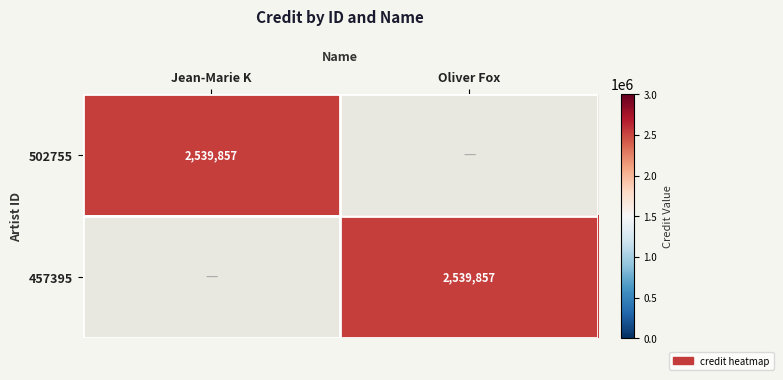

The 457395 series shows 674441 at Oliver Fox. True or false?

False